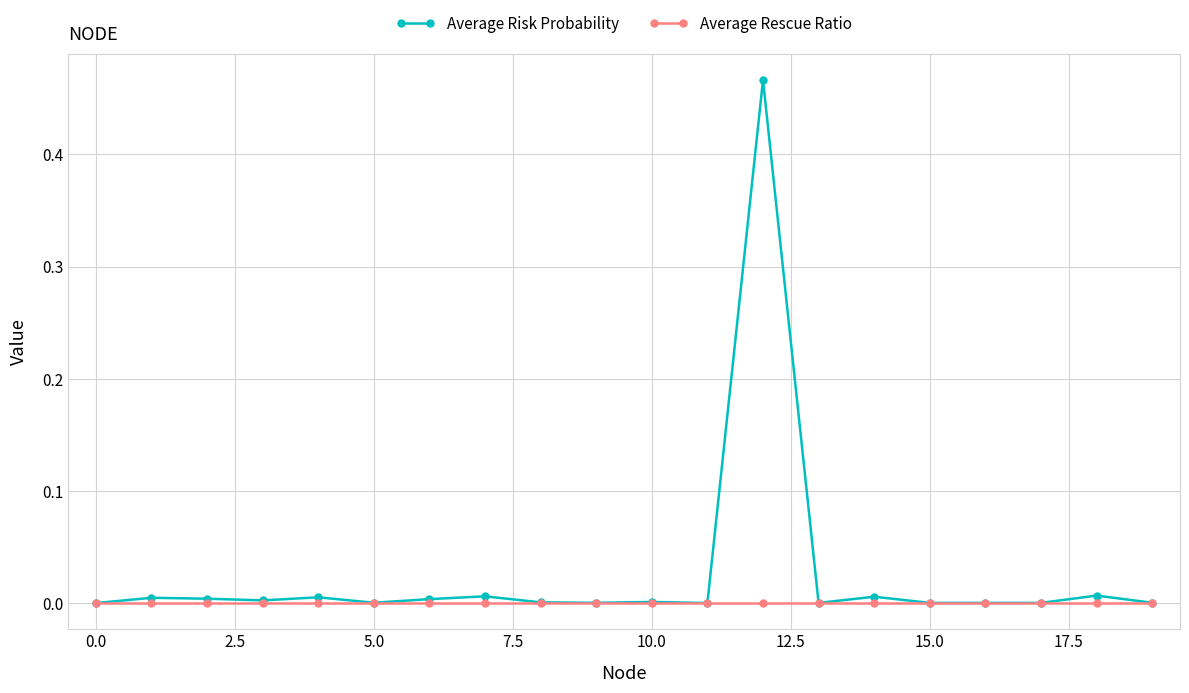

List the series in order of their overall mean, highest first.

Average Risk Probability, Average Rescue Ratio